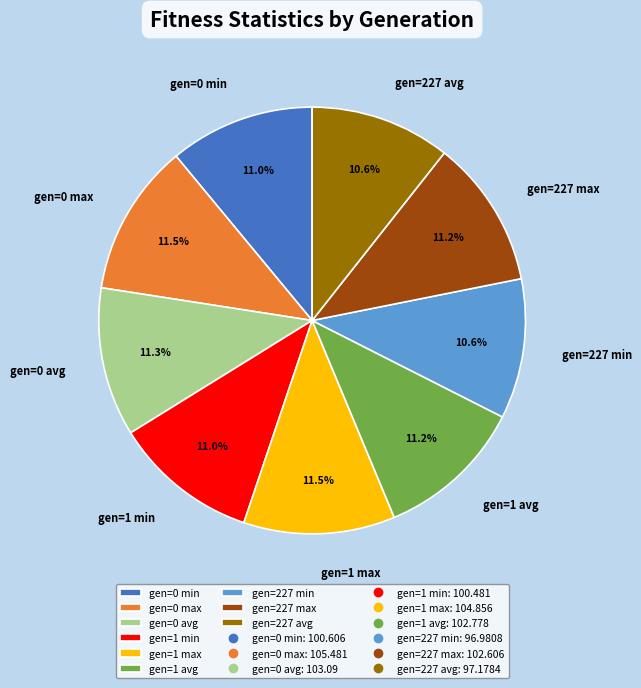

To the nearest percent, what portion does gen=0 avg represent?

11%